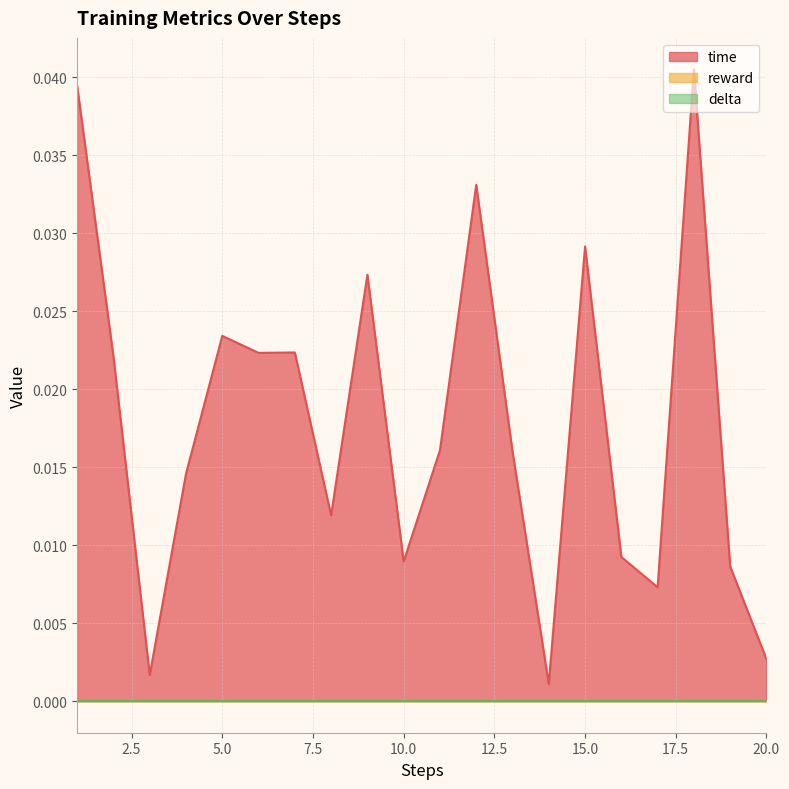

At which category does time reach its first local peak?

5.0